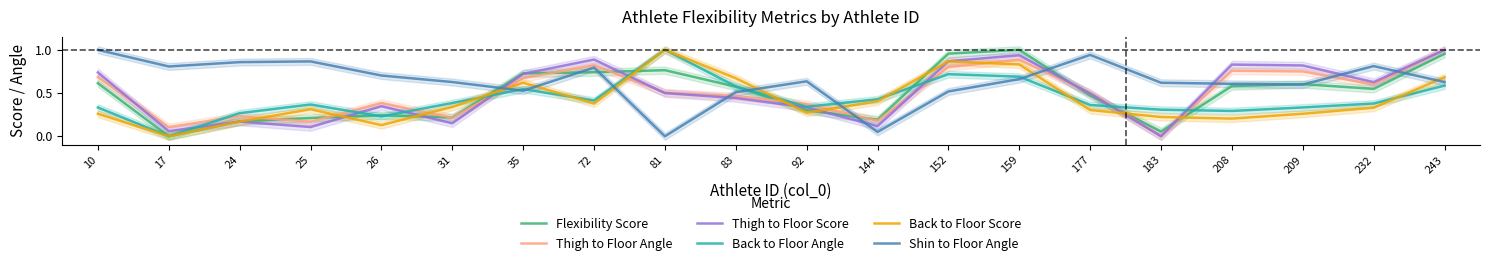

Which series has the largest total across all categories?

Shin to Floor Angle